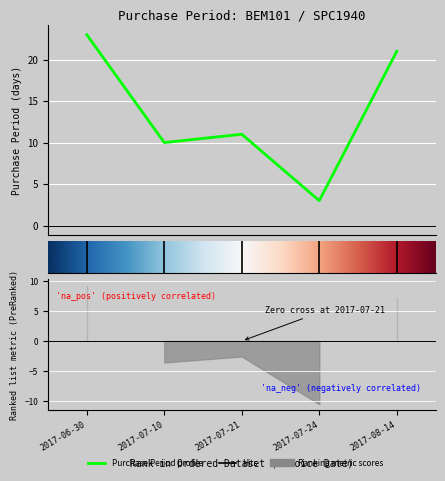

At which label does the data first exceed 11?

2017-06-30